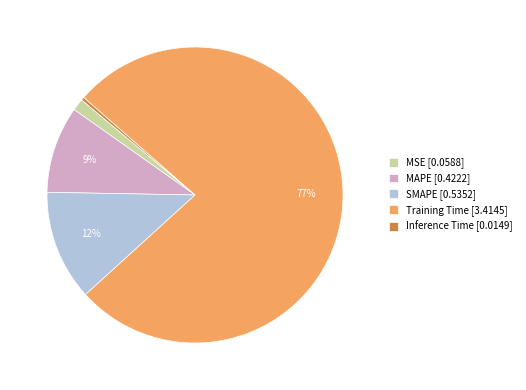

Is the sum of Training Time [3.4145] and MSE [0.0588] greater than half?

Yes